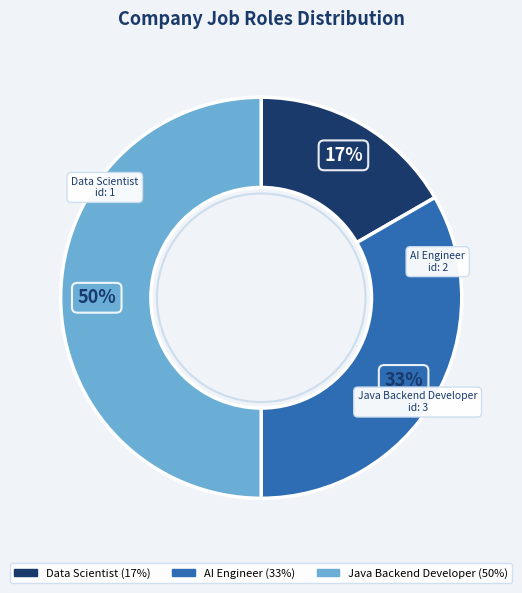

How many slices are in this pie chart?

3